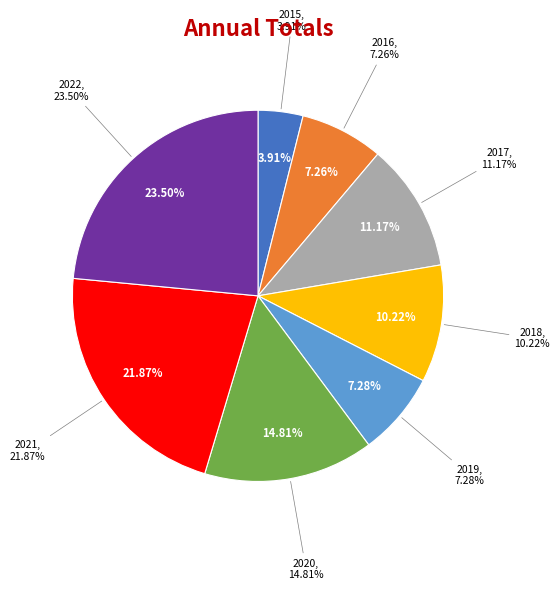

Which category has the smallest portion of the pie?

2015